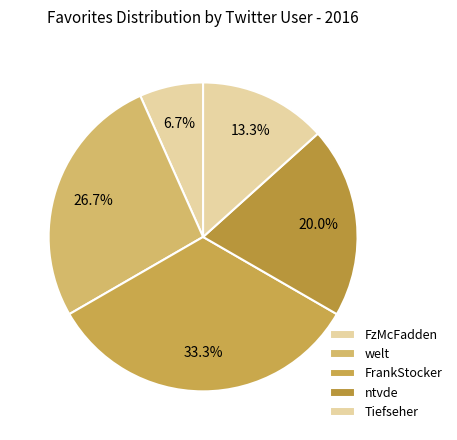

Is there any slice that represents more than half of the pie?

No